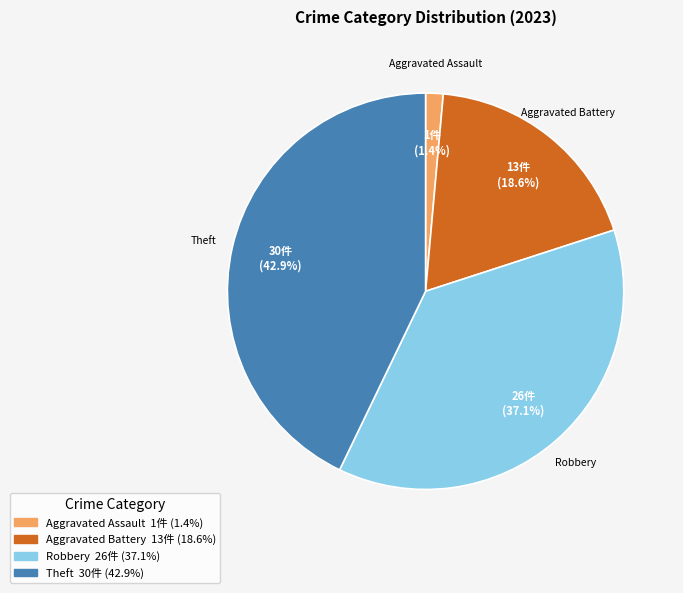

Is there any slice that represents more than half of the pie?

No